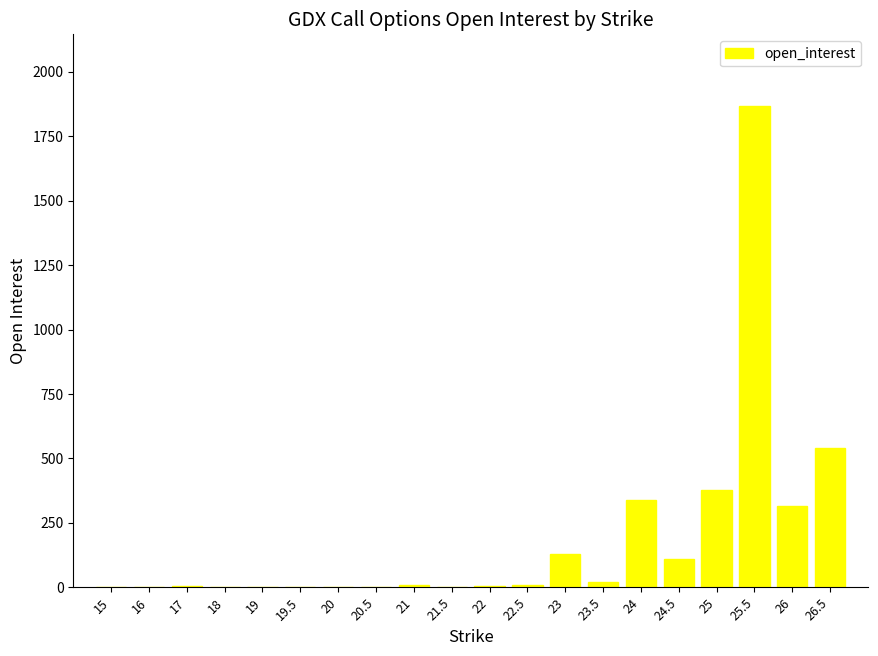

What is the maximum value shown in the chart?

1866